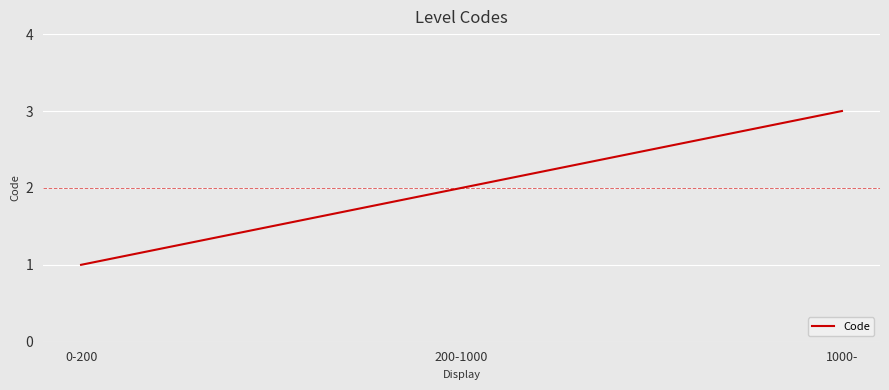

Does the chart display data point markers on the line(s)?

No